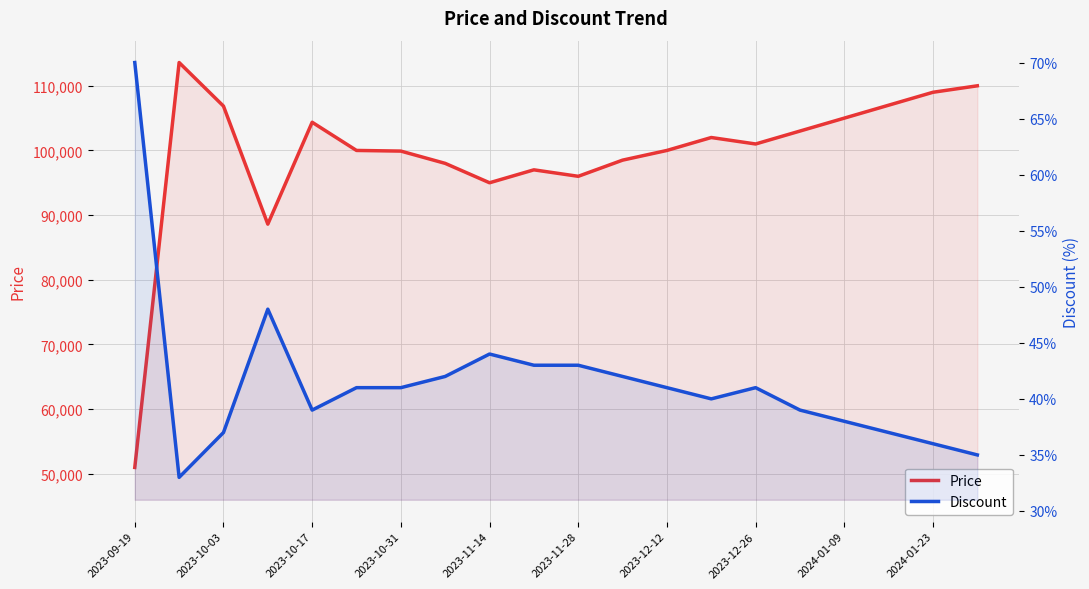

How many data points in Price are less than 101000?

10